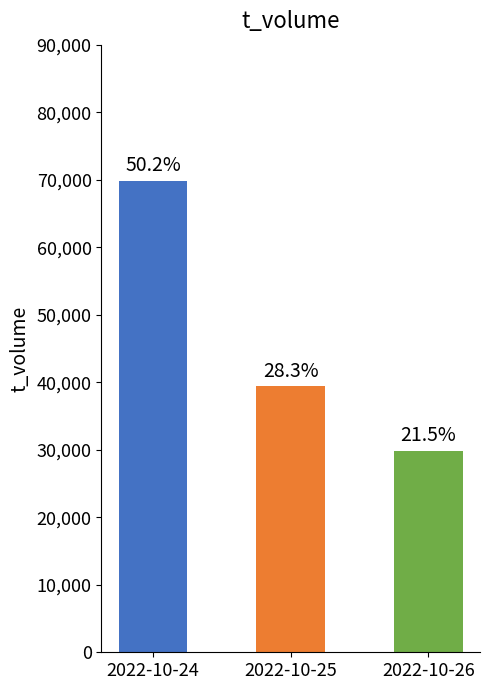

What is the value of the 1st bar from the left?

69780